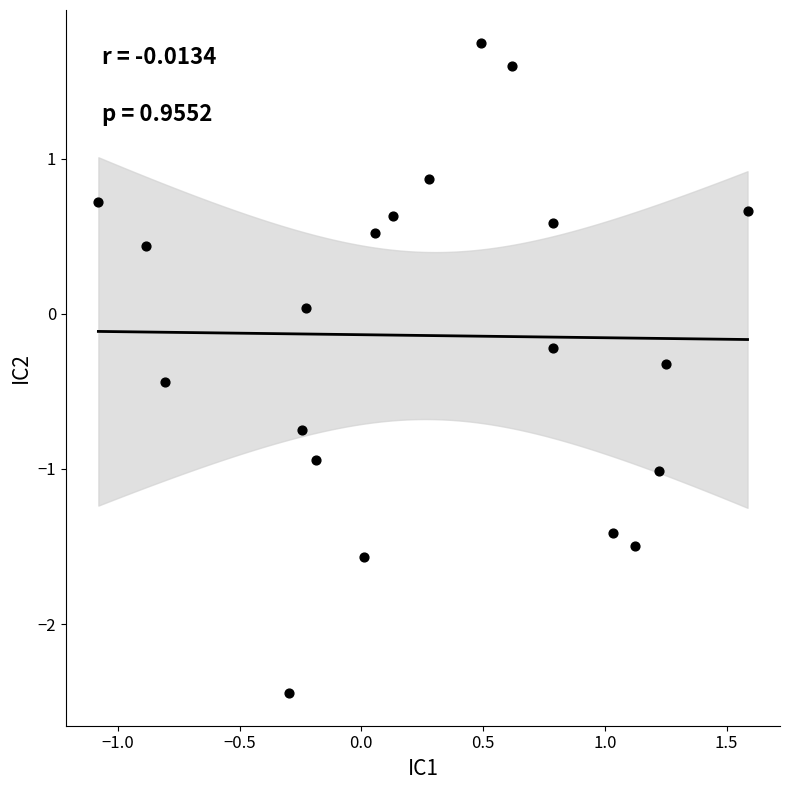

What is the range of X values (max minus min)?

2.7